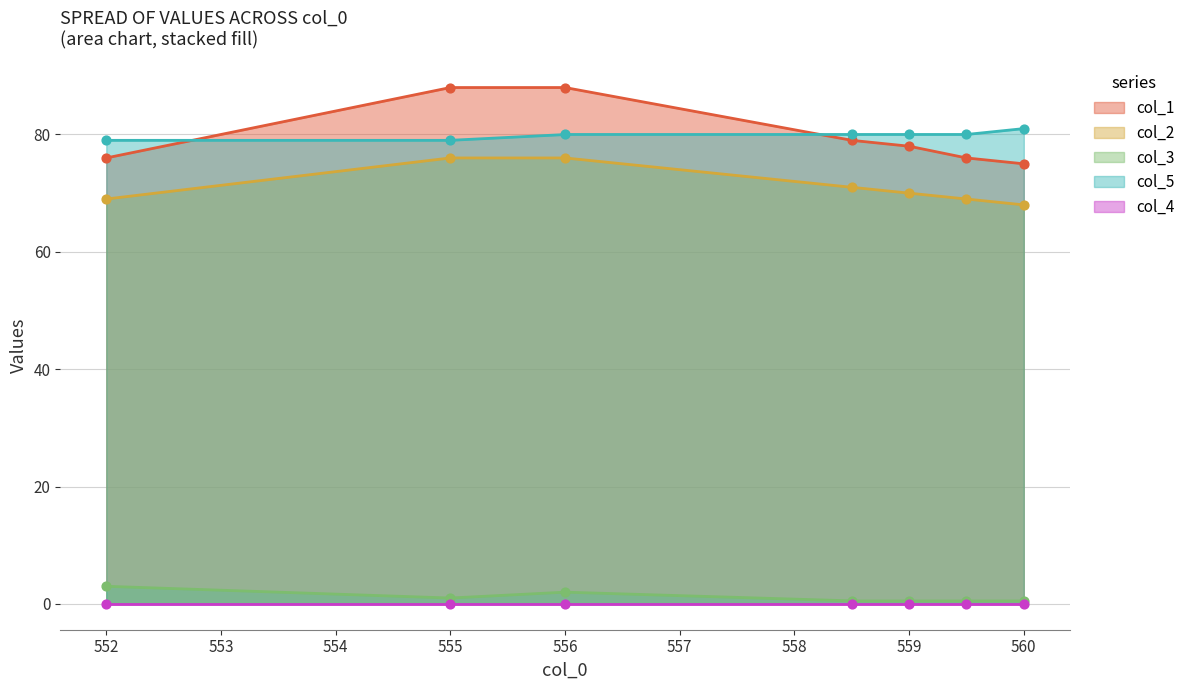

True or false: col_3 and col_5 cross at least once.

False